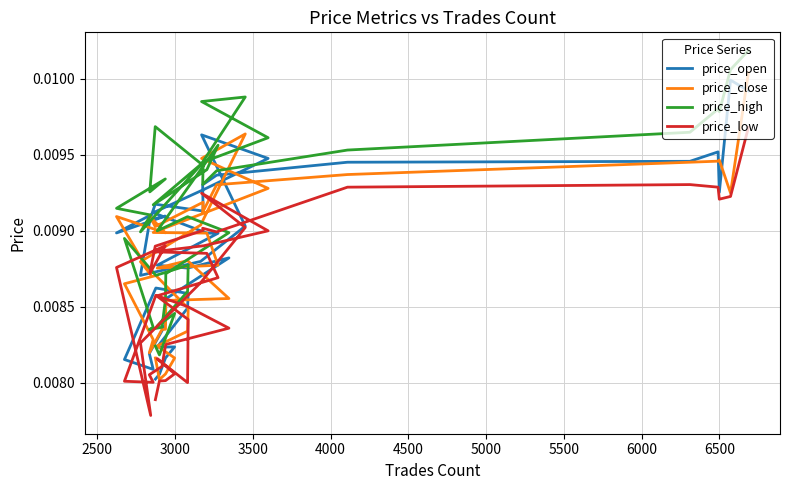

What are all the series names shown in the legend?

price_open, price_close, price_high, price_low